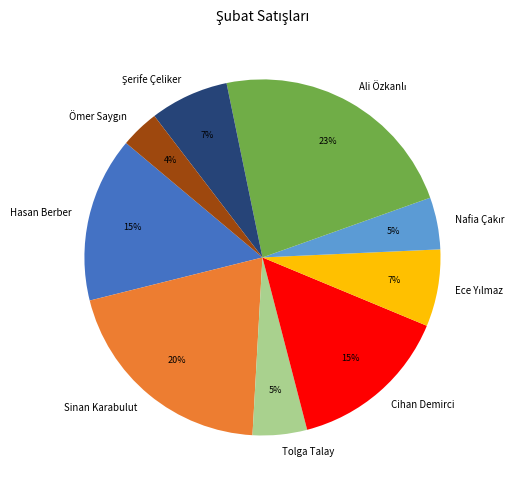

To the nearest percent, what is the difference between the largest and smallest slice percentages?

19%